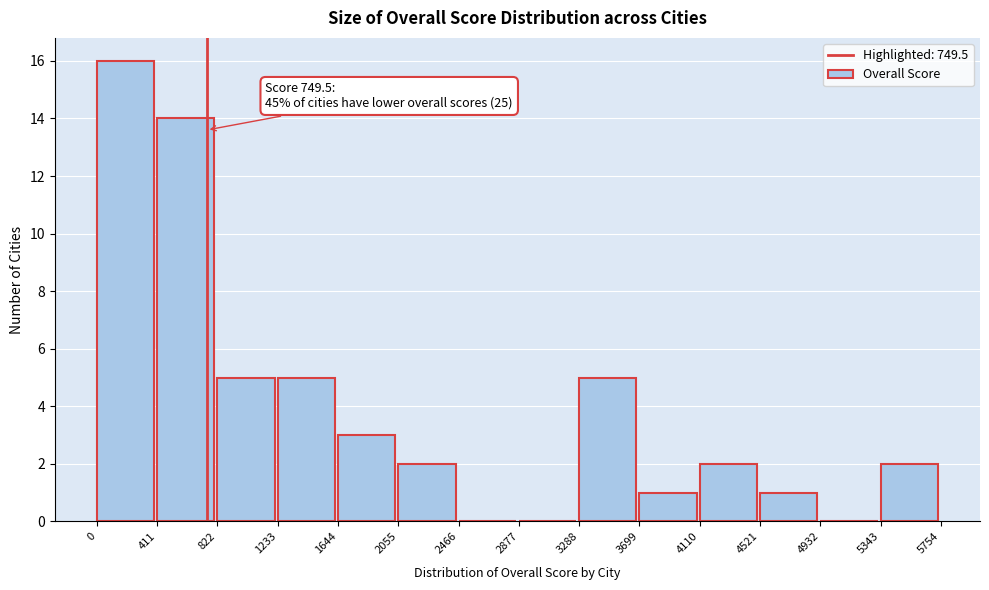

Which range on the x-axis has the tallest bar?

0 to 411